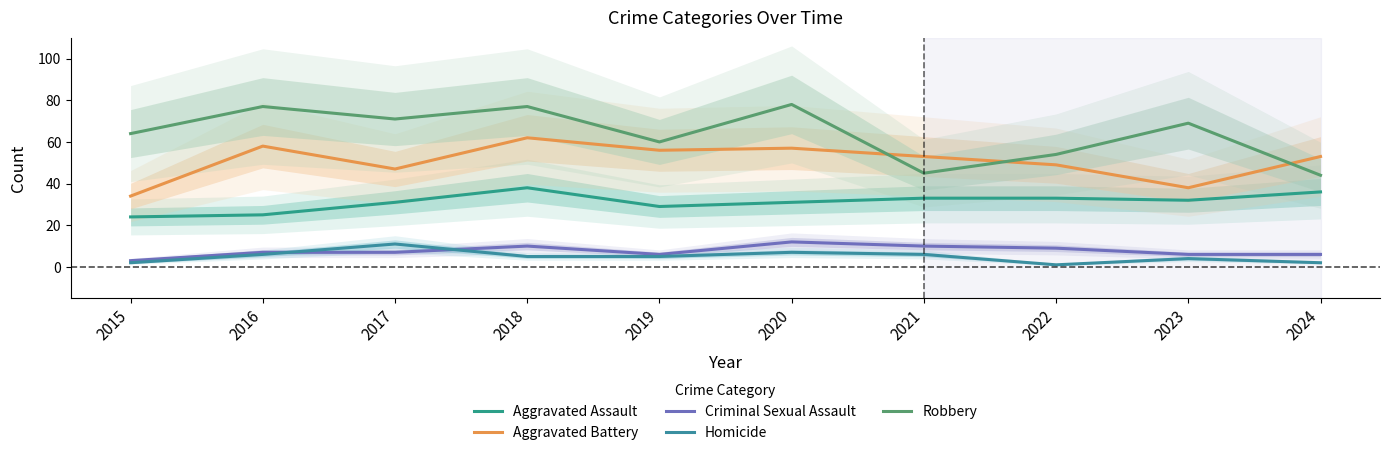

How many lines are shown in the chart?

5